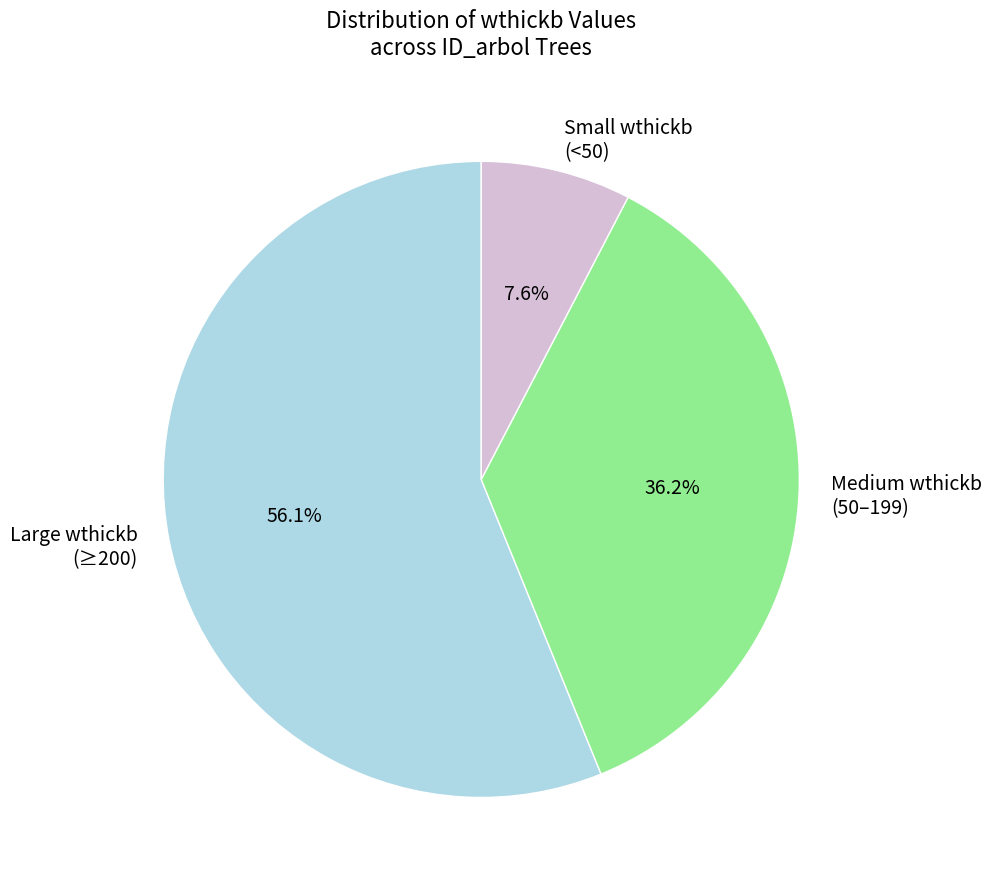

Combined, what portion of the pie is Large wthickb (≥200) and Small wthickb (<50)?

63.8%